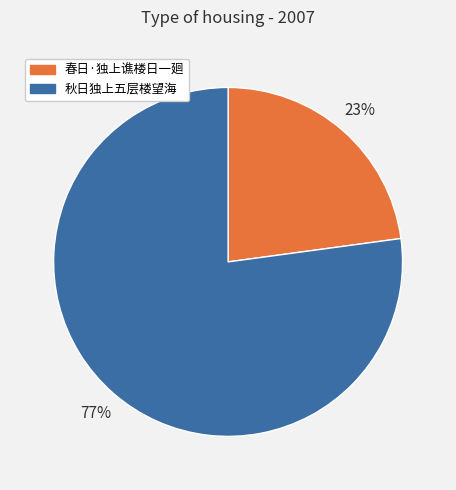

To the nearest percent, what is the average slice percentage?

50%